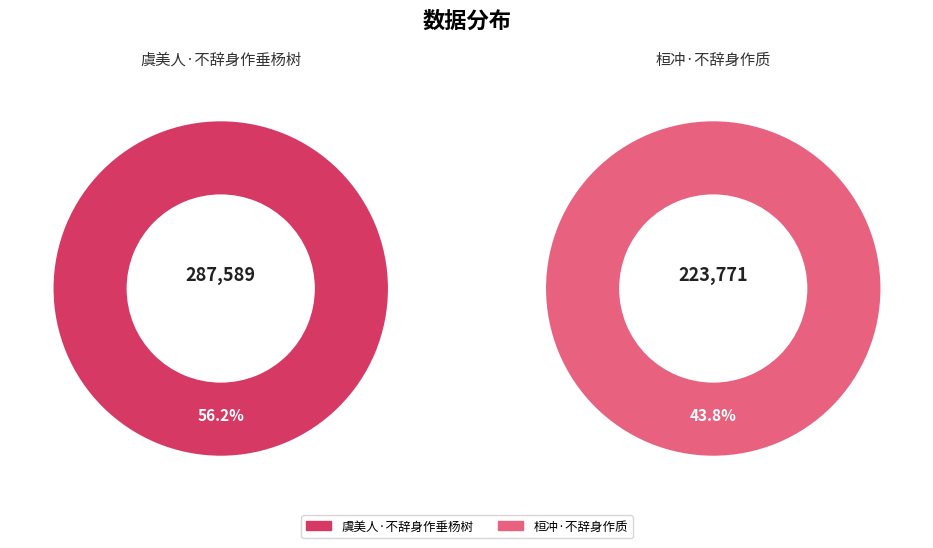

Which category has the biggest portion of the pie?

虞美人·不辞身作垂杨树